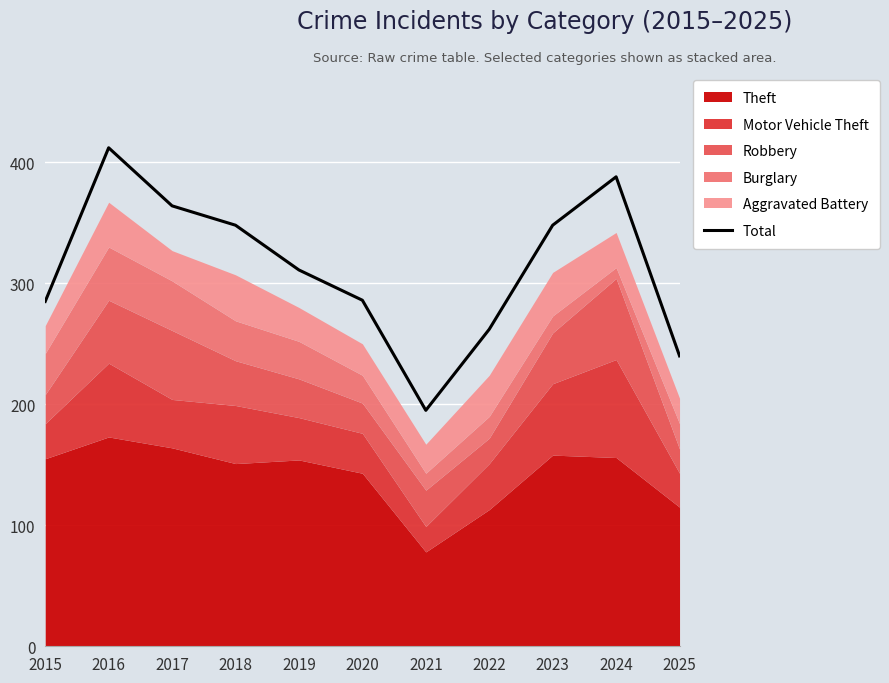

Rank the categories by value from highest to lowest.

2016, 2024, 2017, 2018, 2023, 2019, 2020, 2015, 2022, 2025, 2021